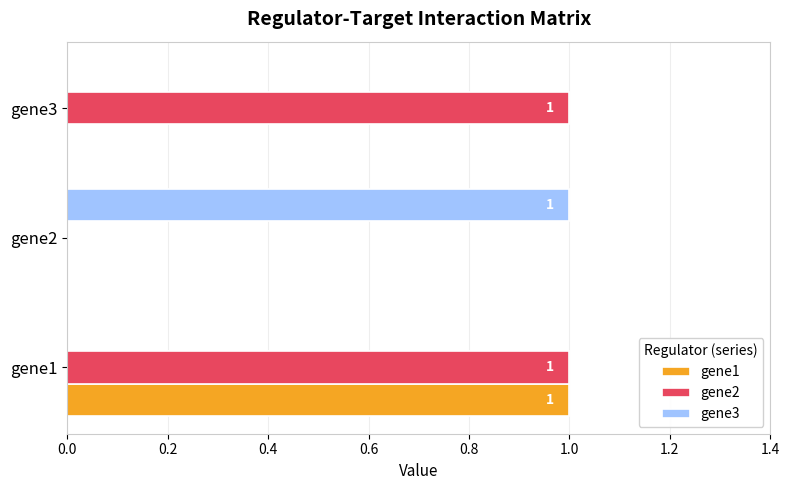

At which category is the sum across all series the highest?

gene1